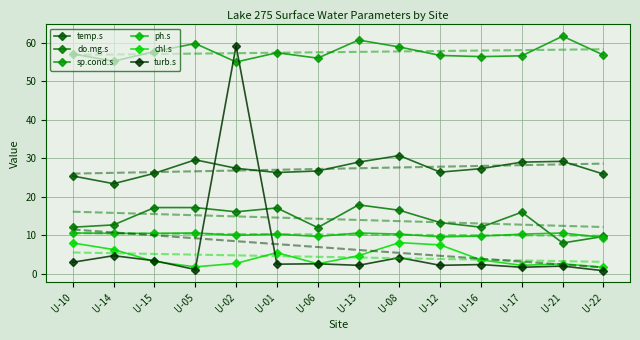

At which label does ph.s reach its peak?

U-10